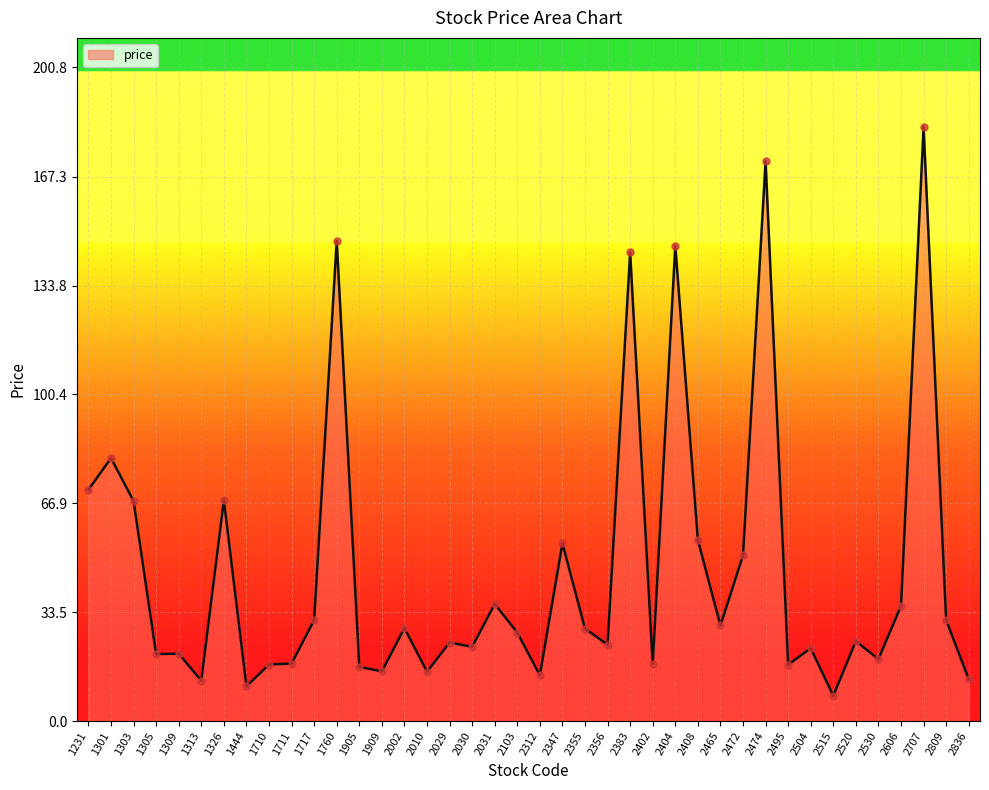

What is the ratio of the value at 2383 to the value at 2474?

0.8